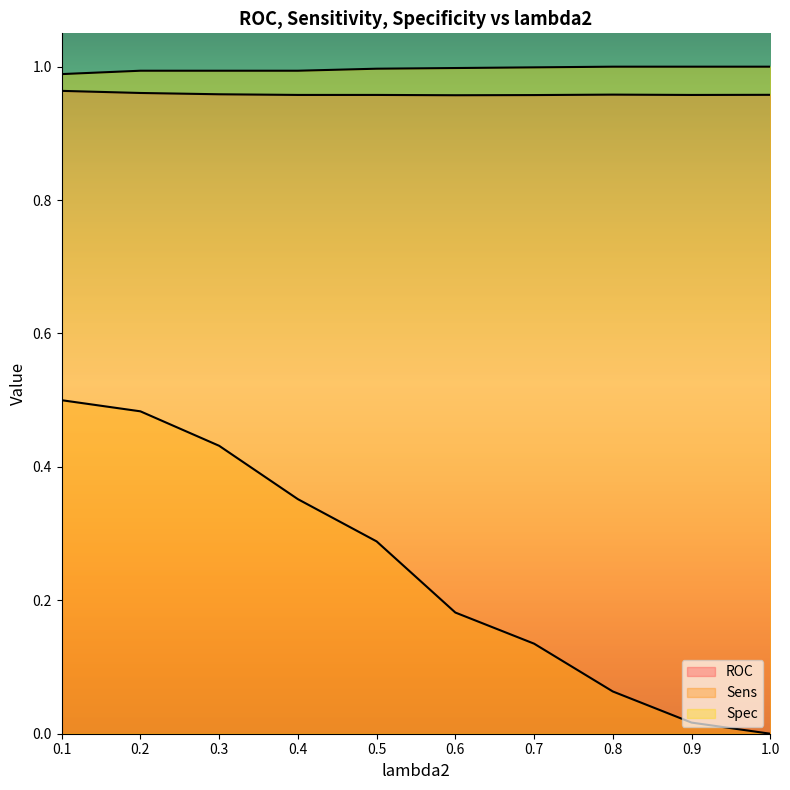

What is the label of the 9th point from the right?

0.2